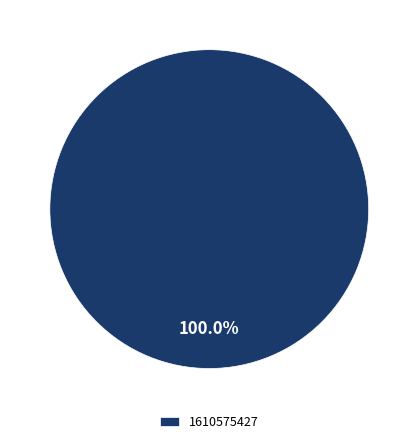

How many slices are in this pie chart?

1